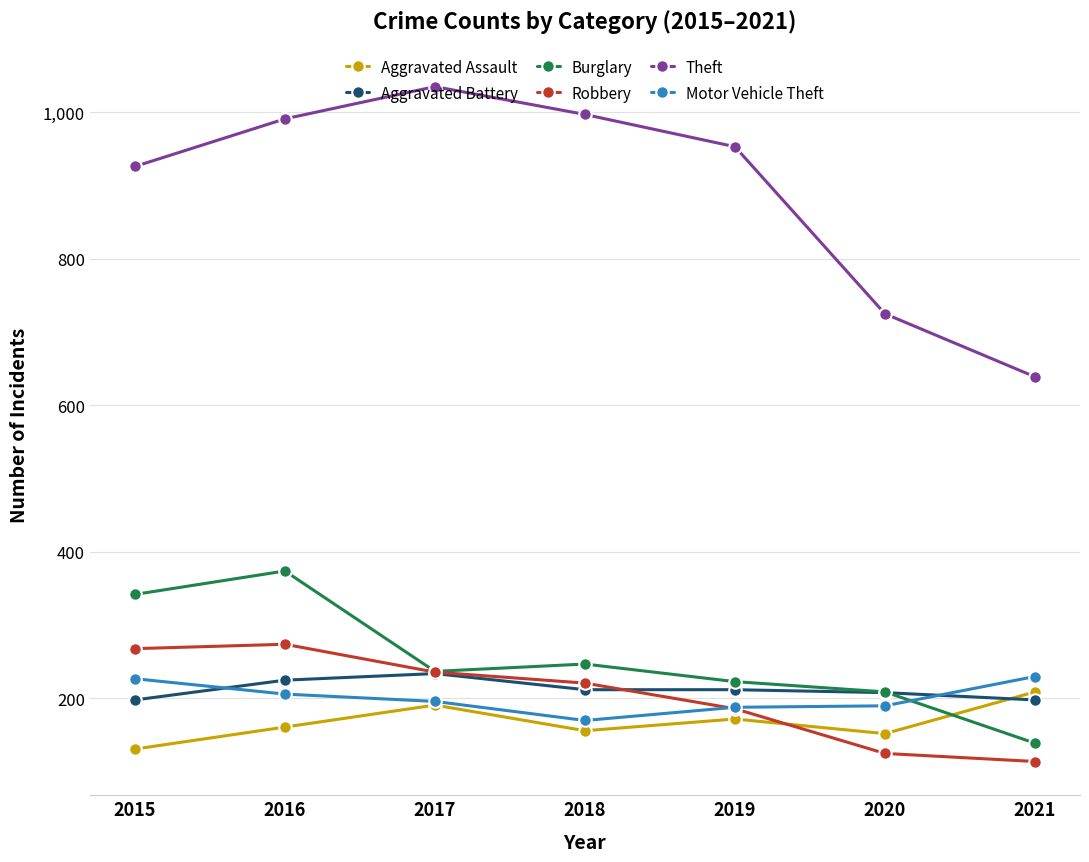

True or false: Motor Vehicle Theft and Robbery cross at least once.

True